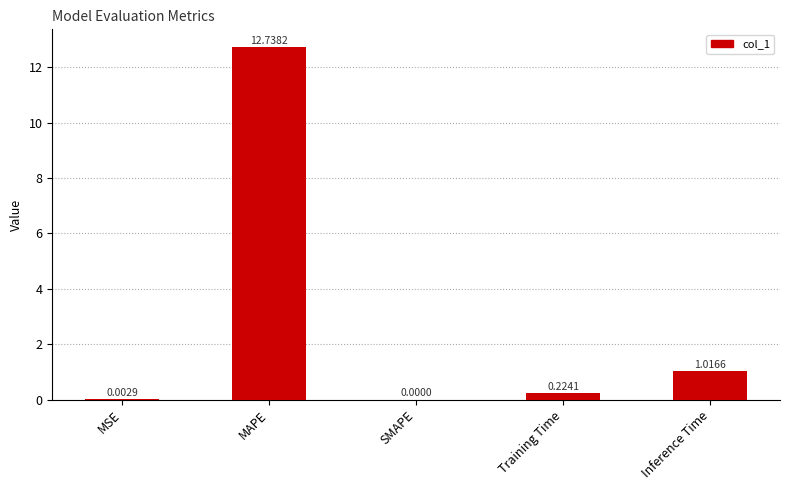

At which category does the chart reach its peak across all series?

MAPE